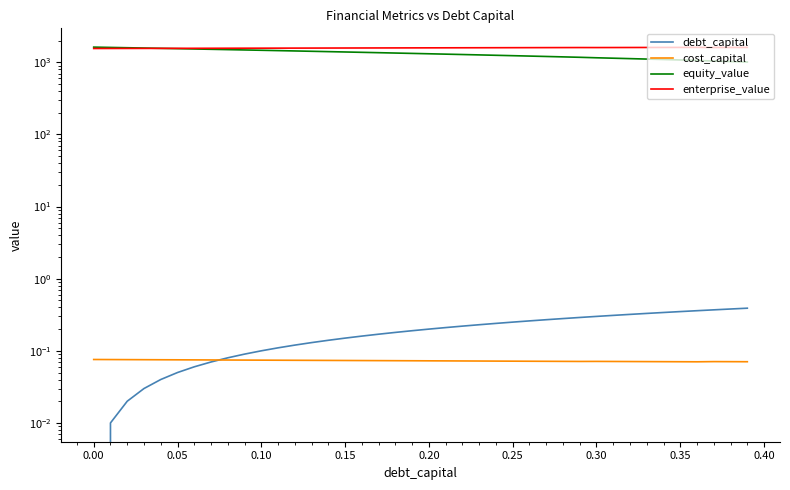

How many values in debt_capital are above zero?

39